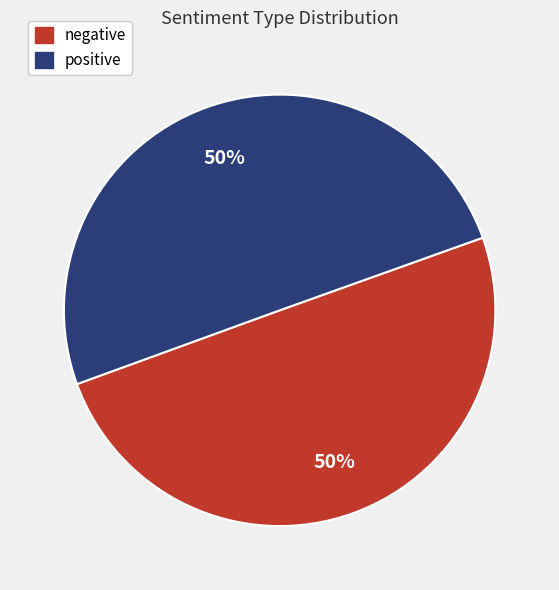

To the nearest percent, what is the average slice percentage?

50%